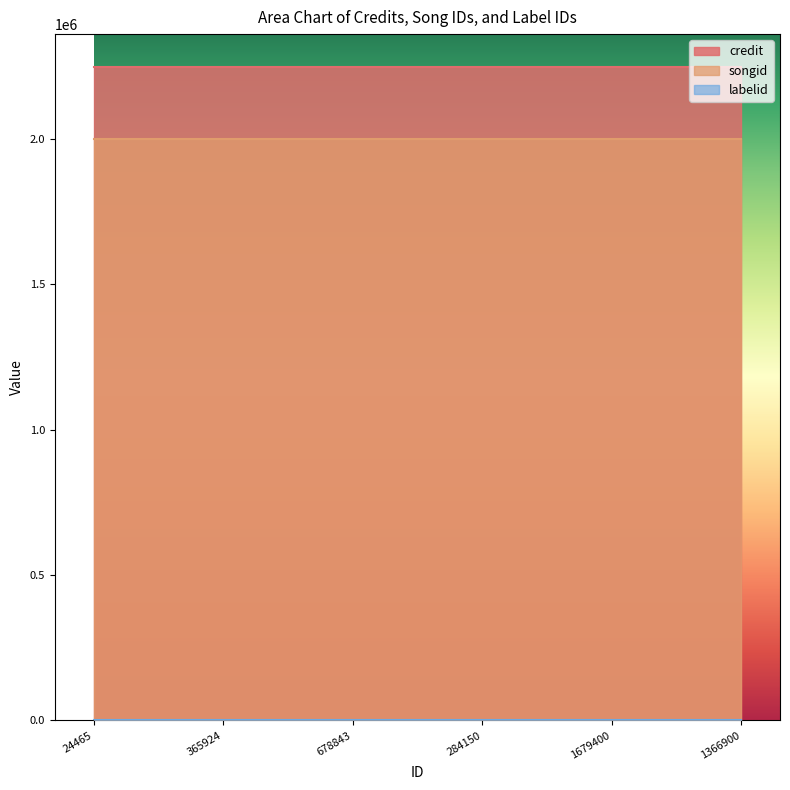

What is the sum of all credit values?

13490094